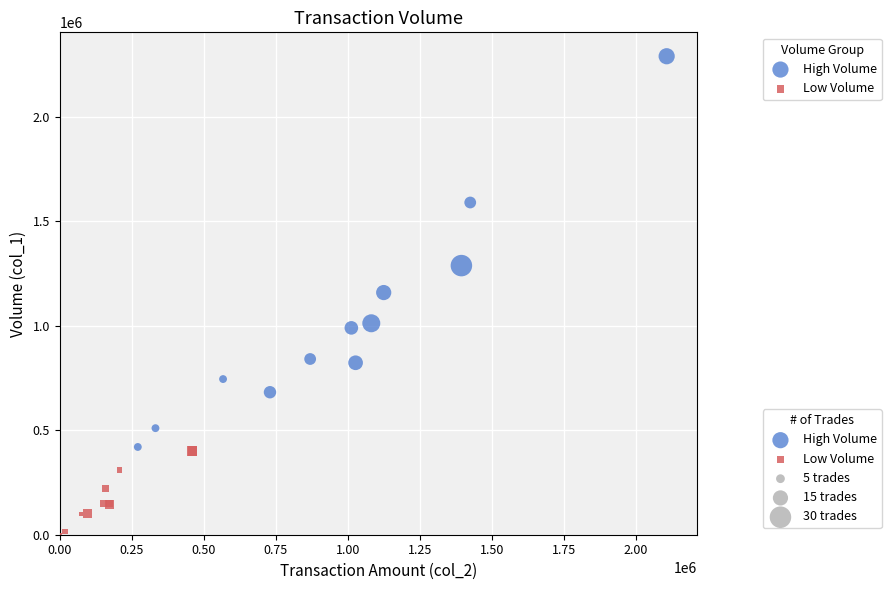

Which series has the largest Y range (max minus min)?

High Volume